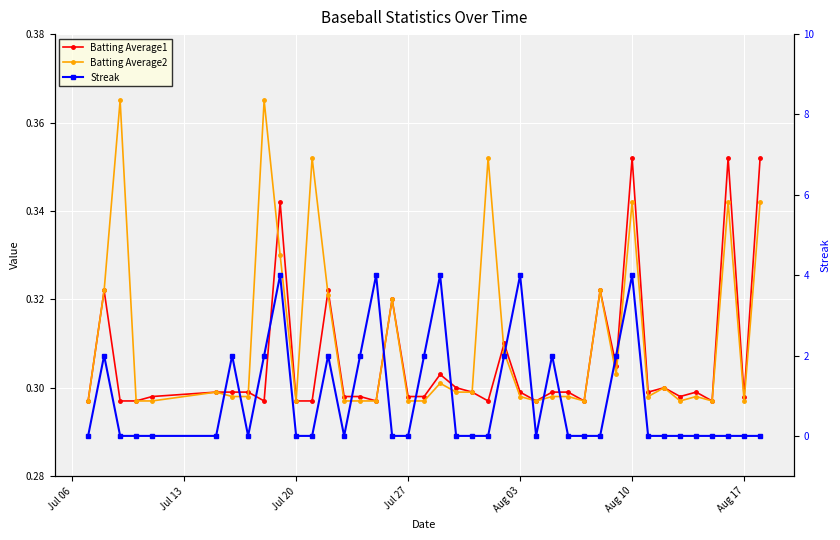

The Batting Average1 series shows 0.4 at 11. True or false?

False